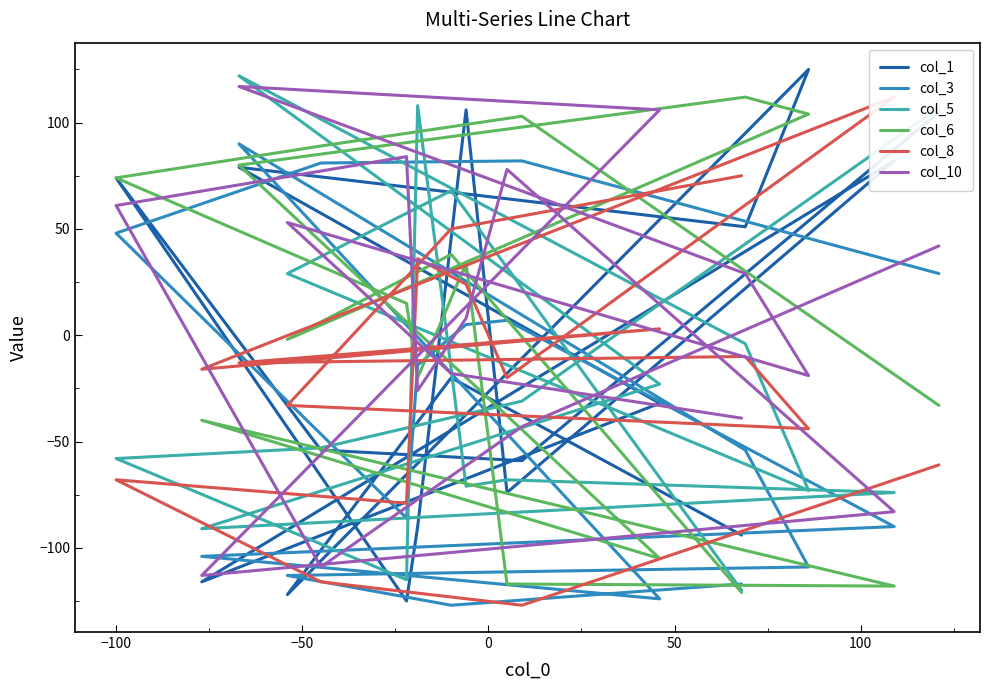

What is the difference between the second highest and minimum values in the col_8 series?

202